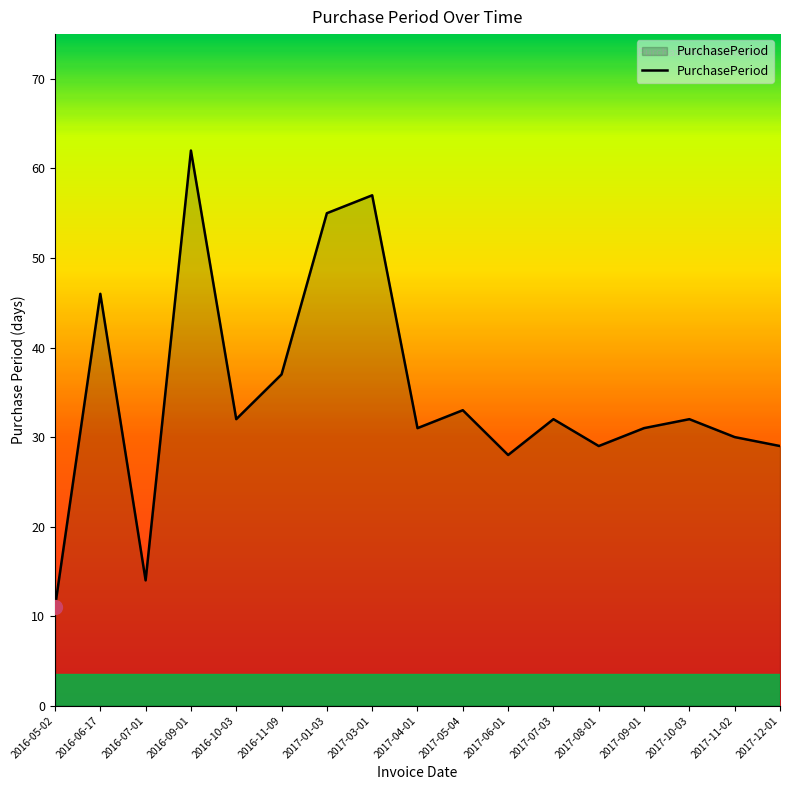

What position from the left is 2017-07-03?

12